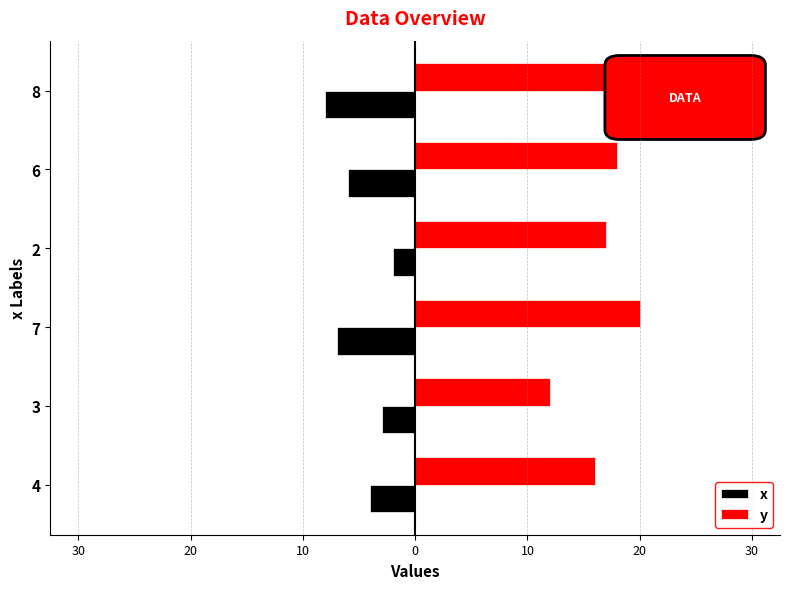

Which series has the widest spread of values?

y